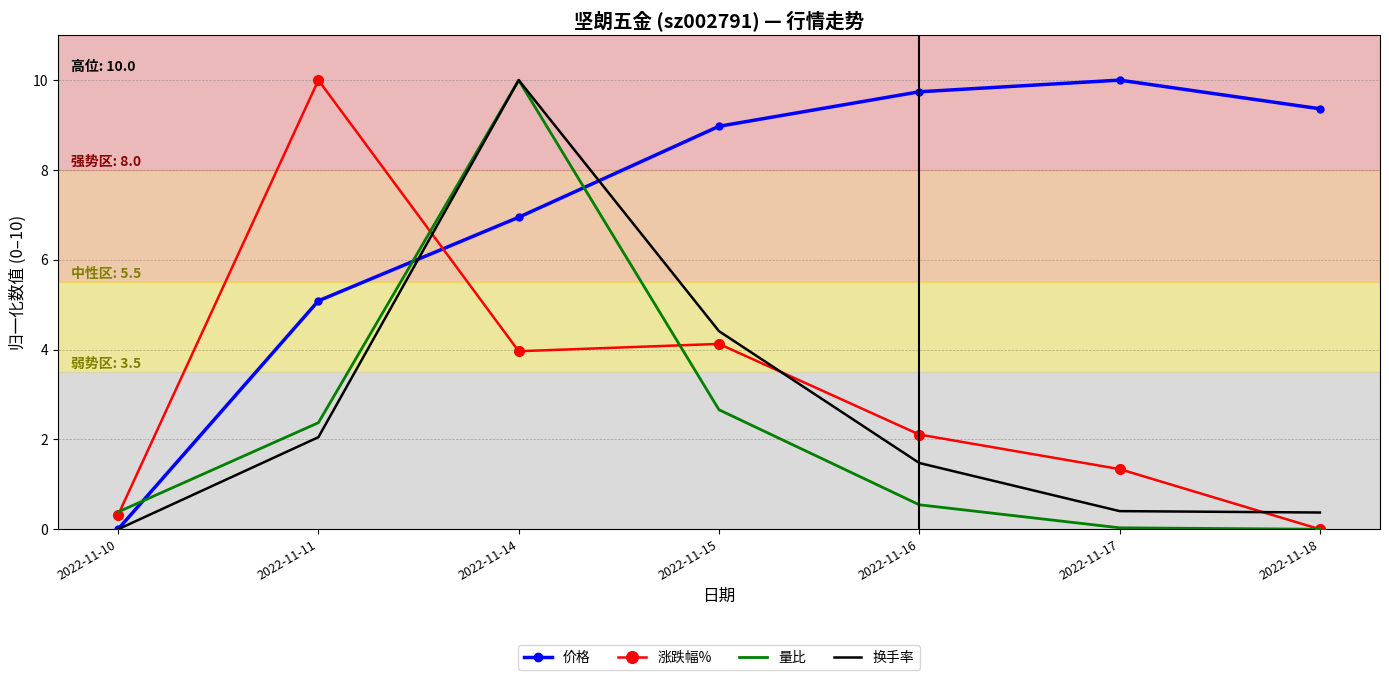

Between 2022-11-11 and 2022-11-18, which series saw the biggest shift?

涨跌幅%